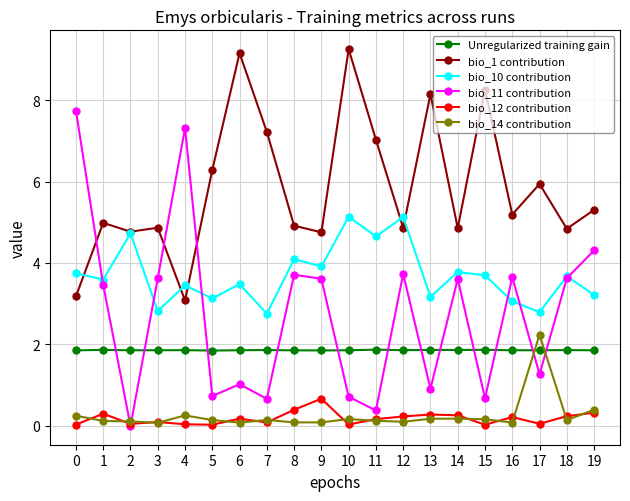

How many lines are shown in the chart?

6